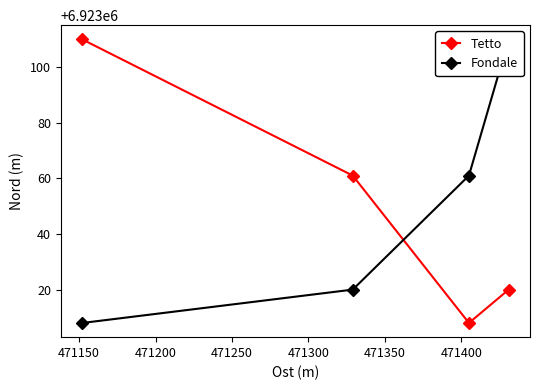

What is the value of the Fondale point at the 4th from the left?

6923110